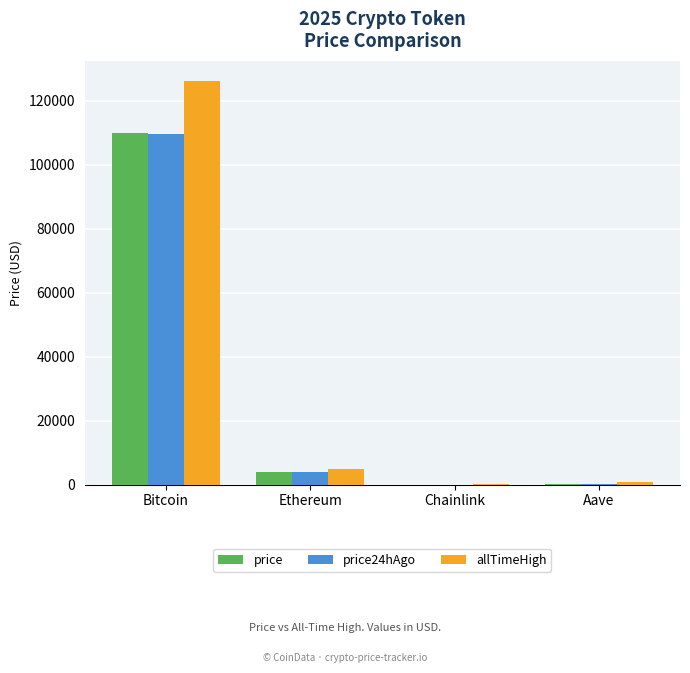

Where is price nearest to the value 55004?

Ethereum